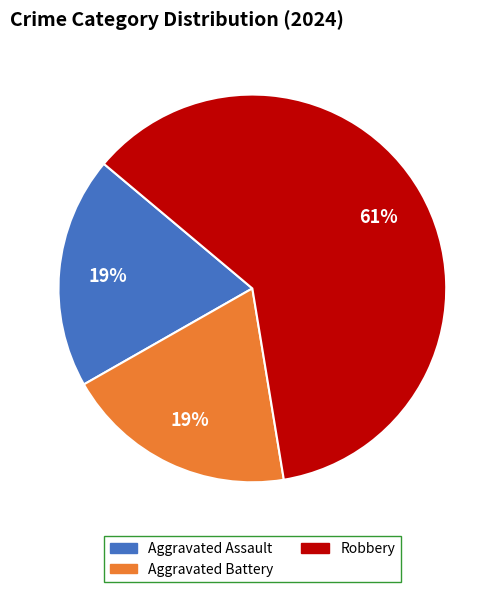

To the nearest percent, what is the difference between the largest and smallest slice percentages?

42%